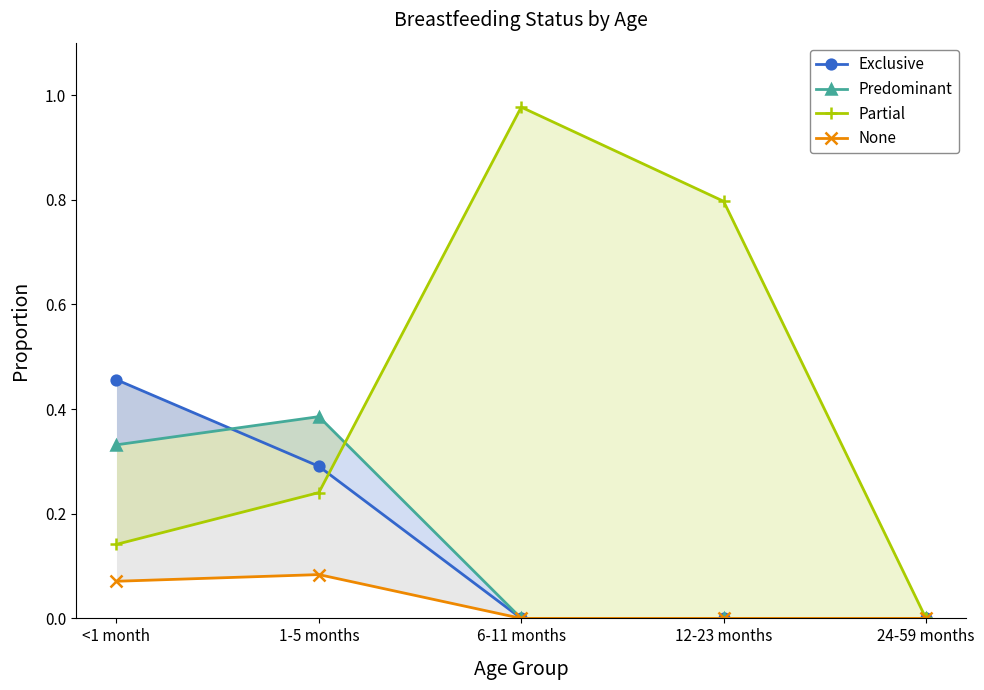

Is the value of Exclusive at 1-5 months greater than the value of Predominant at <1 month?

No